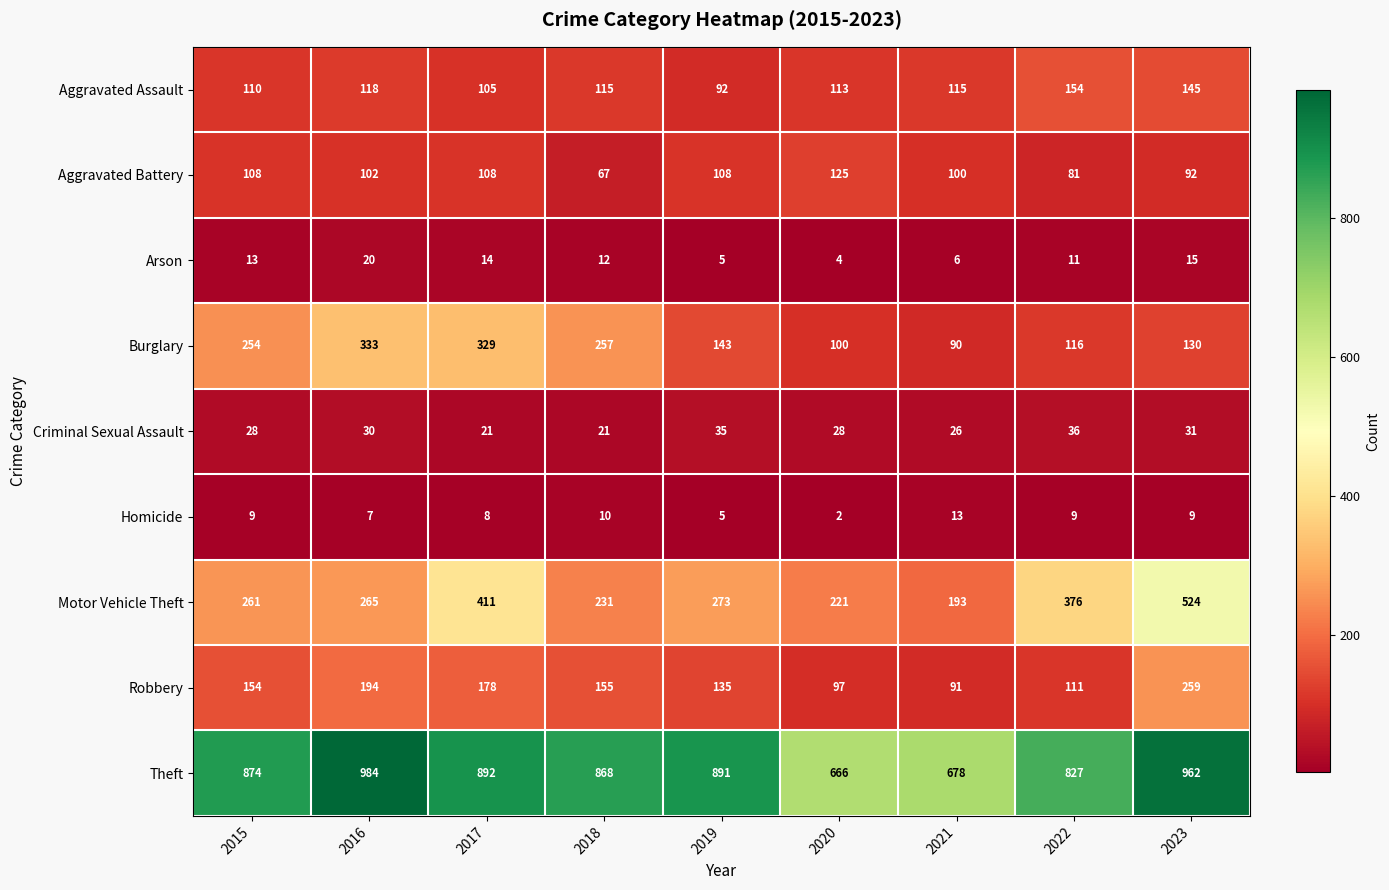

Rank the series at 2017 from highest to lowest value.

Theft, Motor Vehicle Theft, Burglary, Robbery, Aggravated Battery, Aggravated Assault, Criminal Sexual Assault, Arson, Homicide